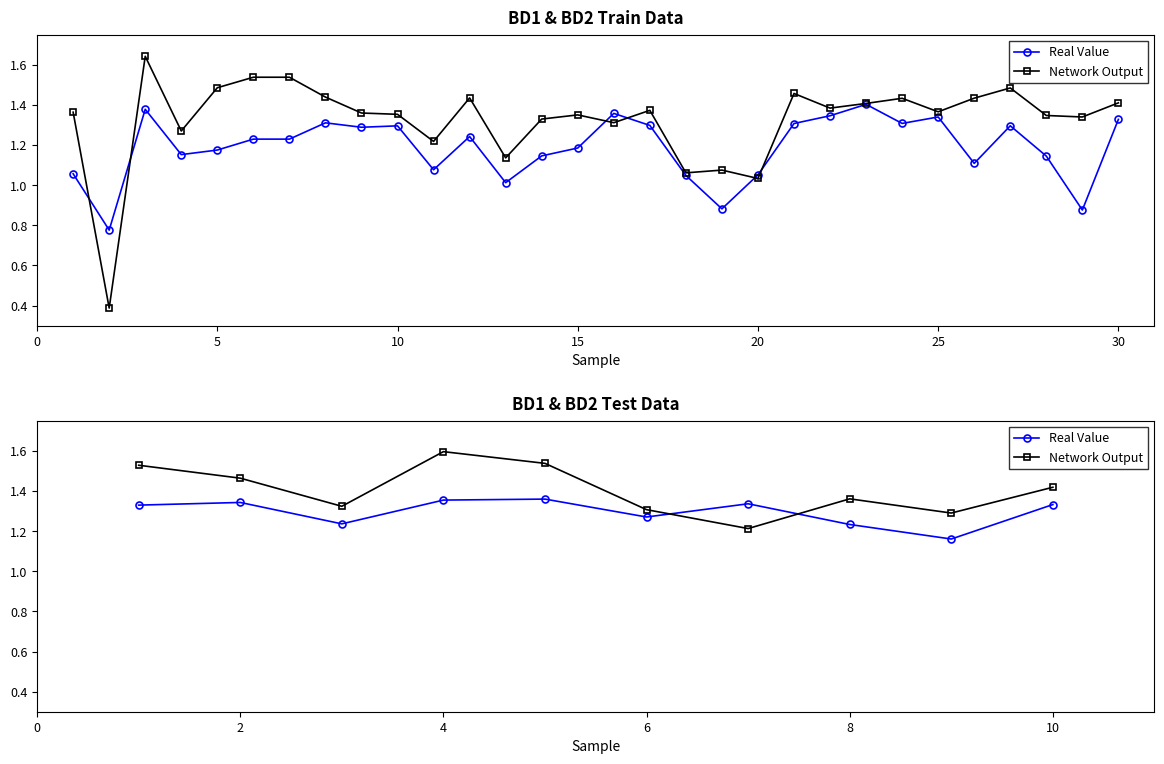

True or false: Network Output has more than 2 interior local peaks.

False